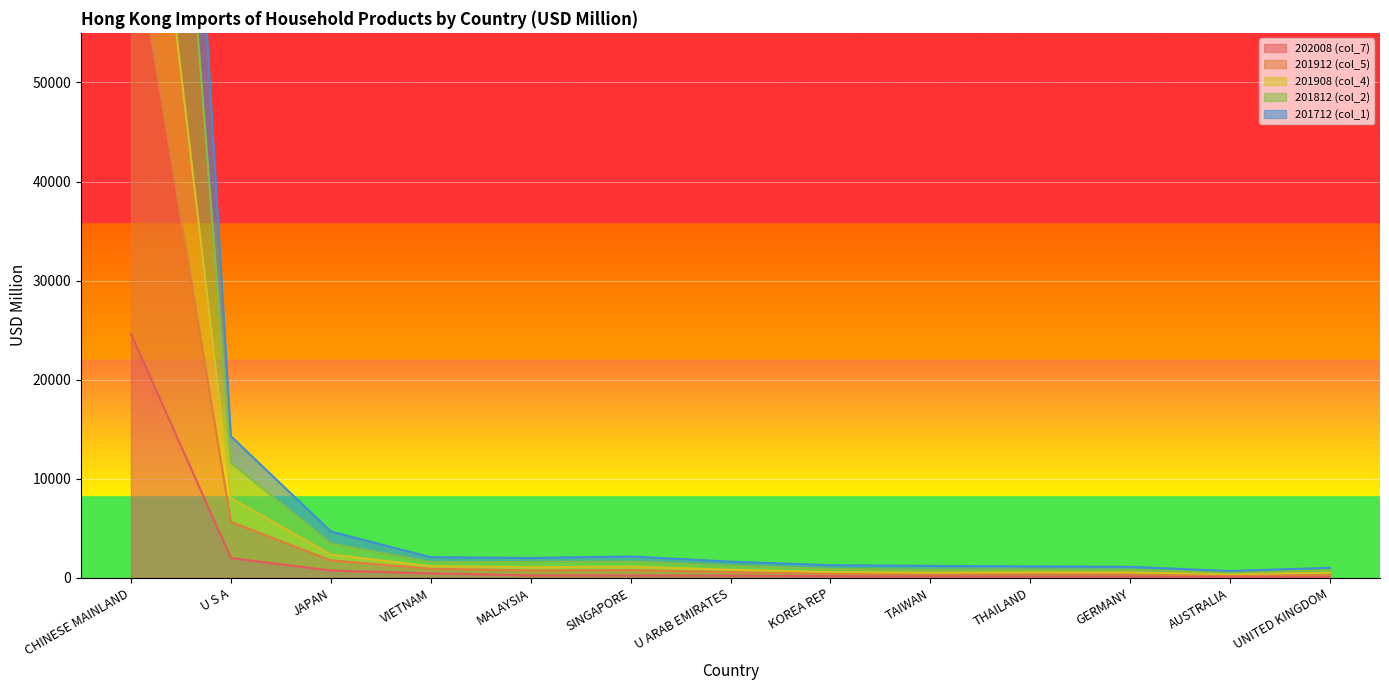

Reading right to left, extract all data points from this chart.

202008 (col_7): 81.1	93.5	151.6	153.3	157.5	180.0	241.3	255.9	263.0	469.6	755.7	2010.3	24632.7
201912 (col_5): 516.2	402.4	547.8	566.7	528.2	602.4	828.6	1142.1	1083.9	1181.0	2361.3	8057.8	94029.4
201908 (col_4): 806.8	558.3	818.9	863.0	819.0	919.3	1238.9	1659.3	1610.6	1594.7	3467.4	11617.1	142031.7
201812 (col_2): 1027.6	698.4	1122.7	1164.6	1219.8	1283.3	1647.9	2166.0	2015.7	2093.3	4686.7	14301.8	183630.6
201712 (col_1): 332.7	278.6	397.0	398.9	382.0	437.7	597.3	793.6	757.9	932.4	1773.0	5656.1	67014.8